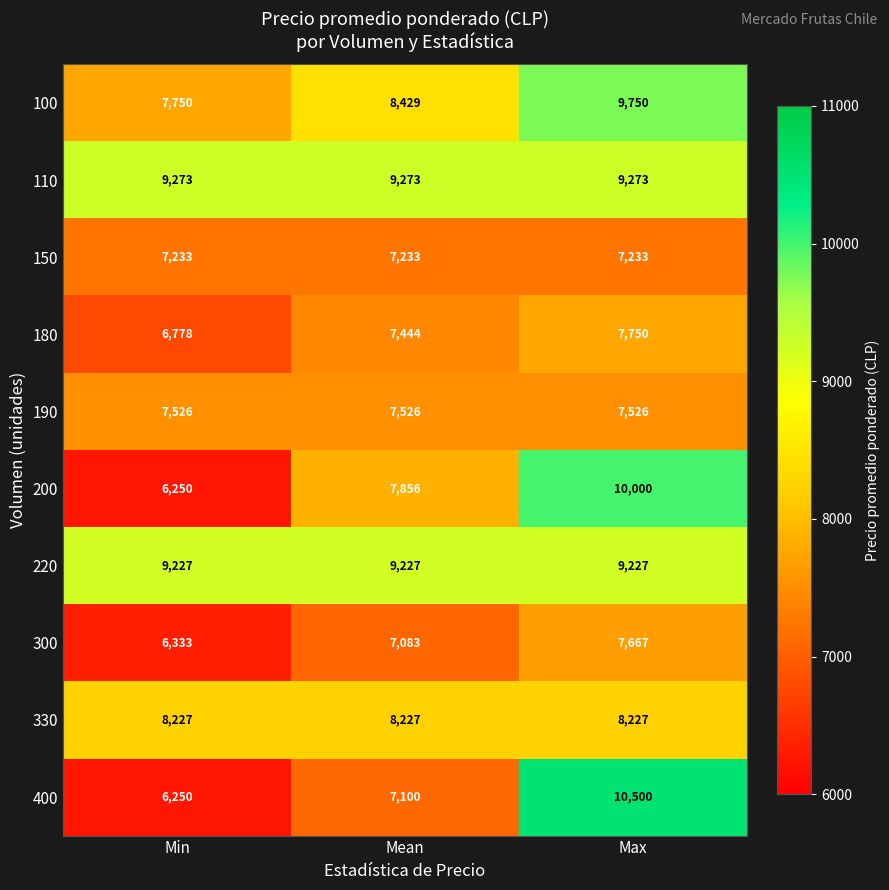

Reading left to right, transcribe all the data shown in this chart.

100: 7750	8429	9750
110: 9273	9273	9273
150: 7233	7233	7233
180: 6778	7444	7750
190: 7526	7526	7526
200: 6250	7856	10000
220: 9227	9227	9227
300: 6333	7083	7667
330: 8227	8227	8227
400: 6250	7100	10500